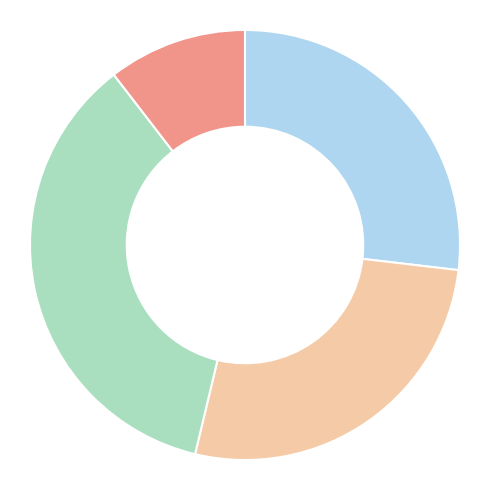

Is there any slice that represents more than half of the pie?

No